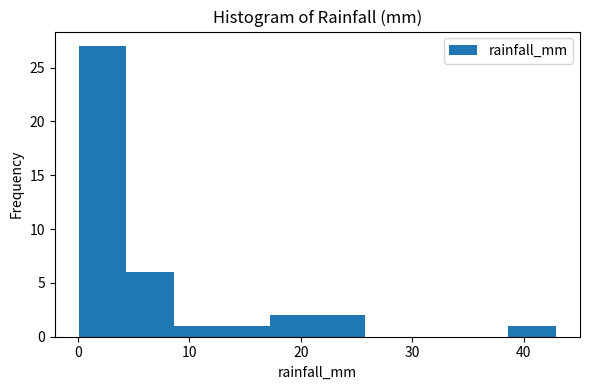

How tall is the bar that spans 13 to 17 on the x-axis? Neither the bar edges nor the heights are printed on the chart, so give them approximately, as read against the axes.

1